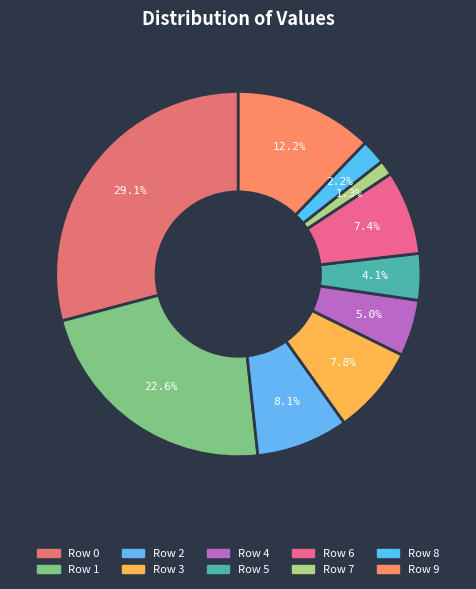

To the nearest percent, what percentage of the pie is Row 7?

1%